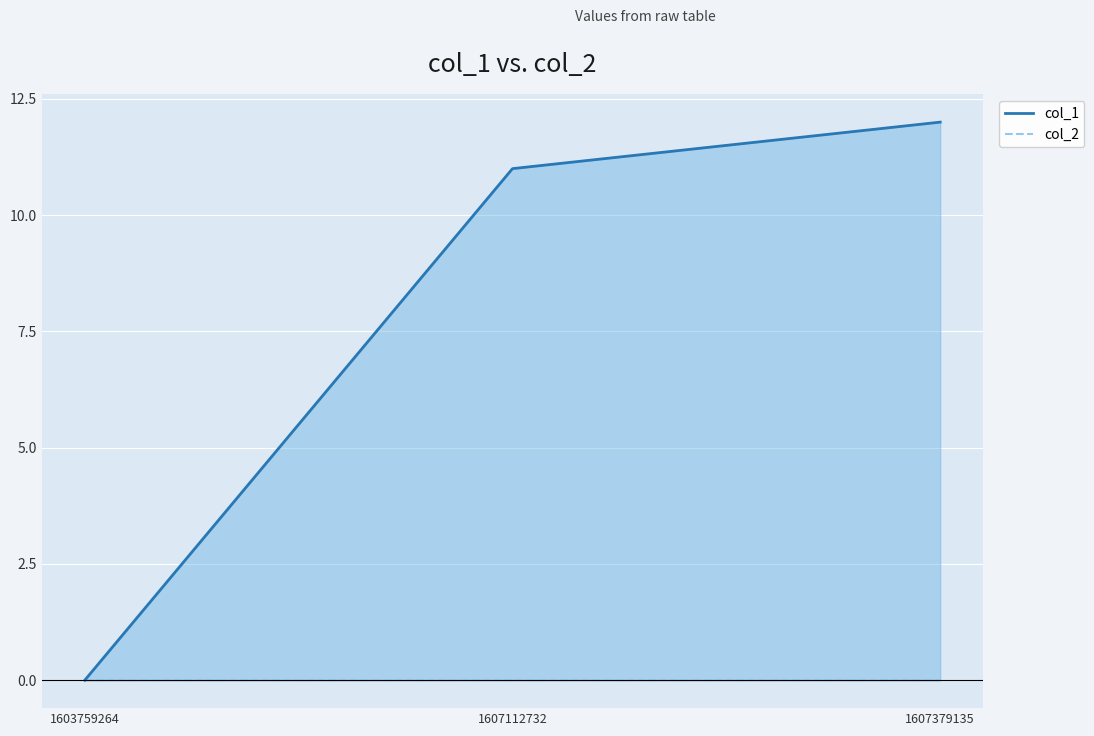

Count the number of data series in this chart.

2